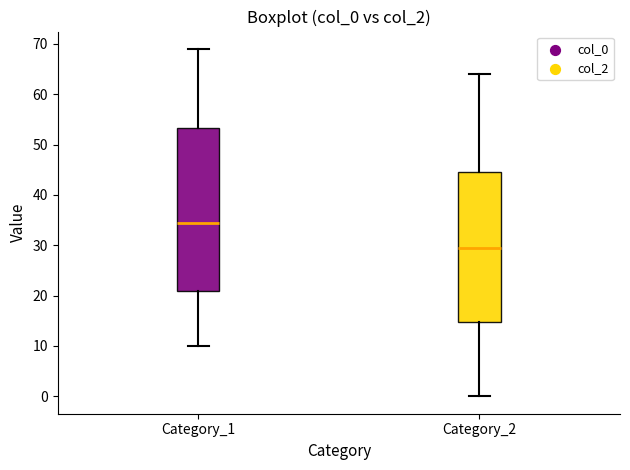

Comparing the boxes themselves (not the whiskers), which one is the tallest?

Category_1